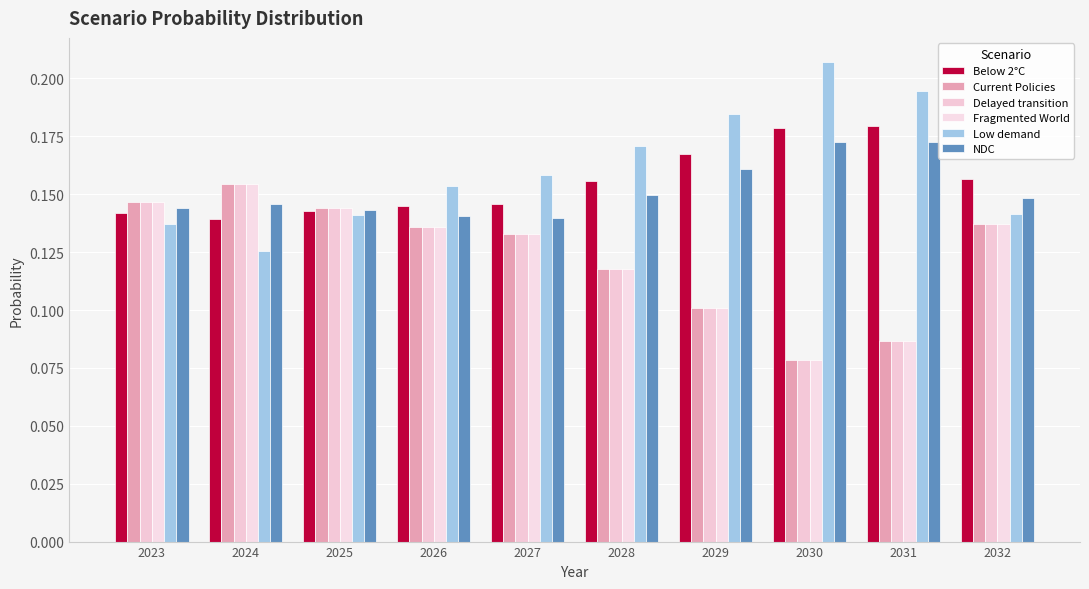

At which label is Fragmented World closest to 0?

2030